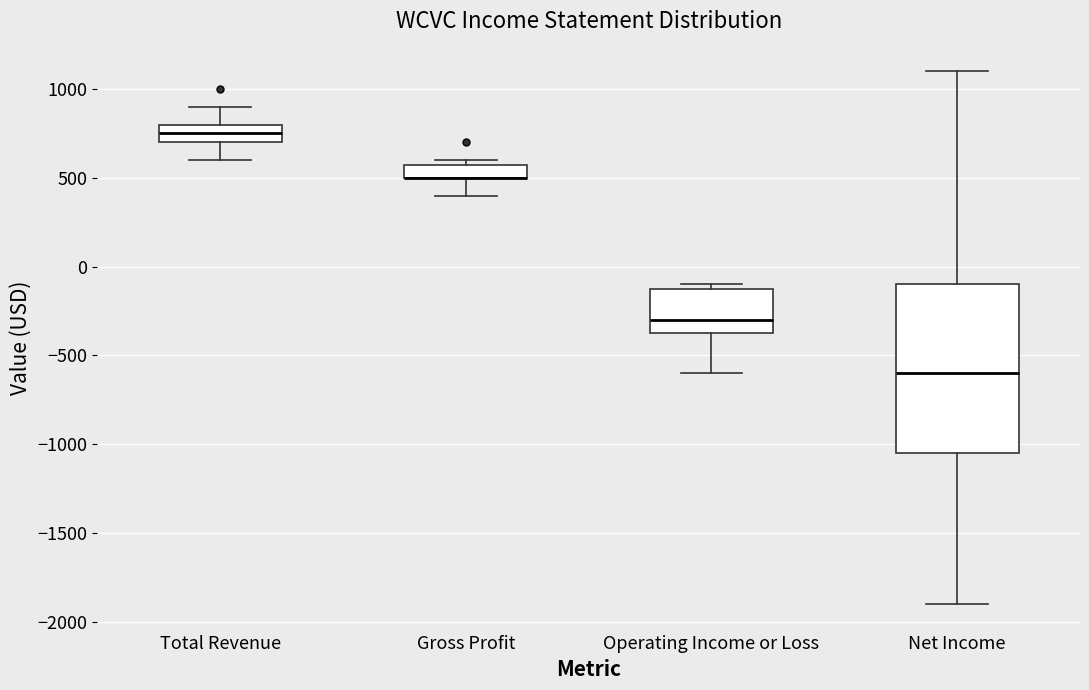

Comparing the boxes themselves (not the whiskers), which one is the tallest?

Net Income